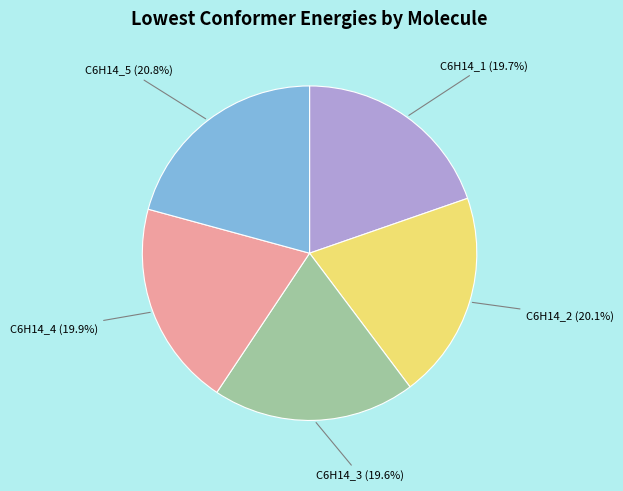

Does any single category account for the majority?

No